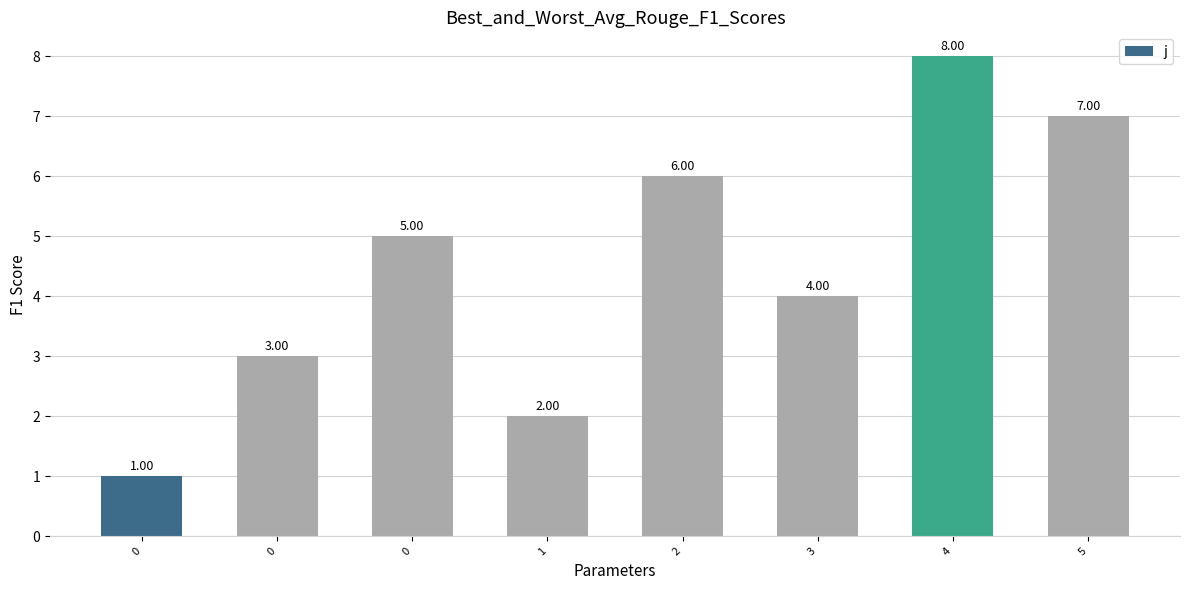

The chart shows a value of 7 at 0. True or false?

False